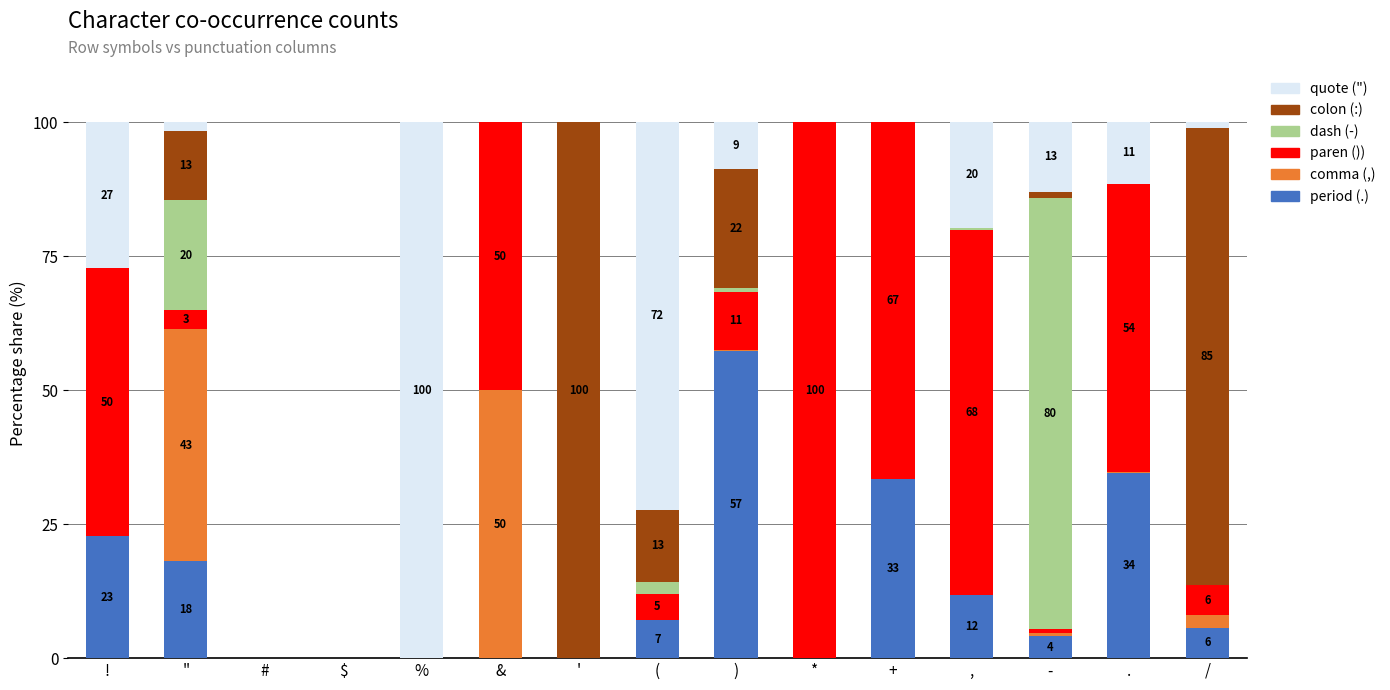

At which label does period (.) reach its peak?

)